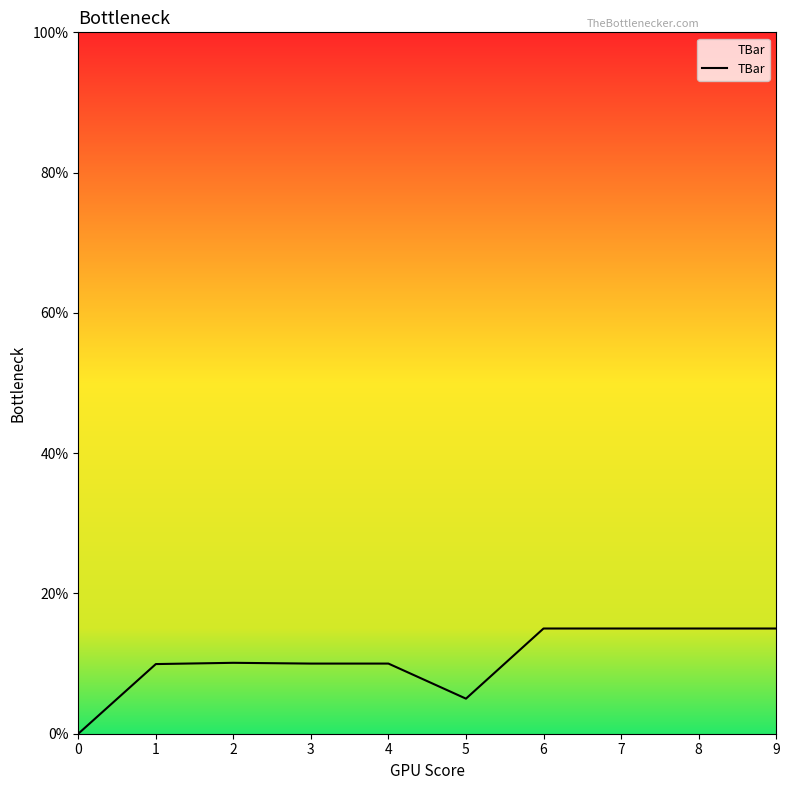

What is the difference between the maximum and minimum values?

15.0